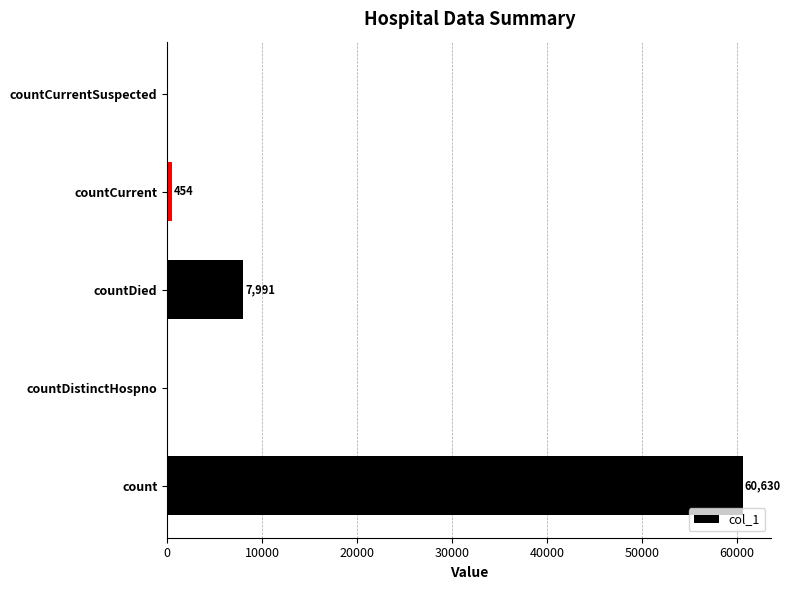

How many categories are shown in the chart?

5